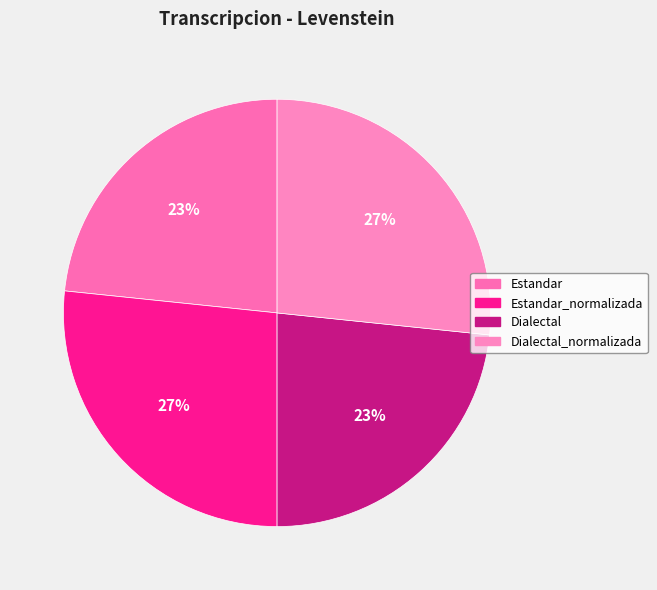

Which category has the smallest portion of the pie?

Estandar